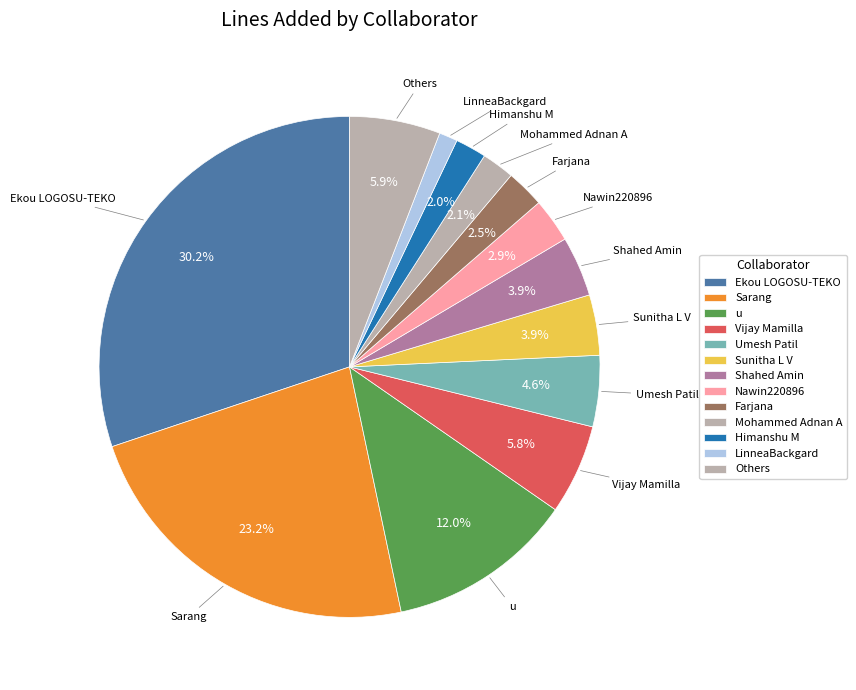

Count the number of slices in the pie.

13